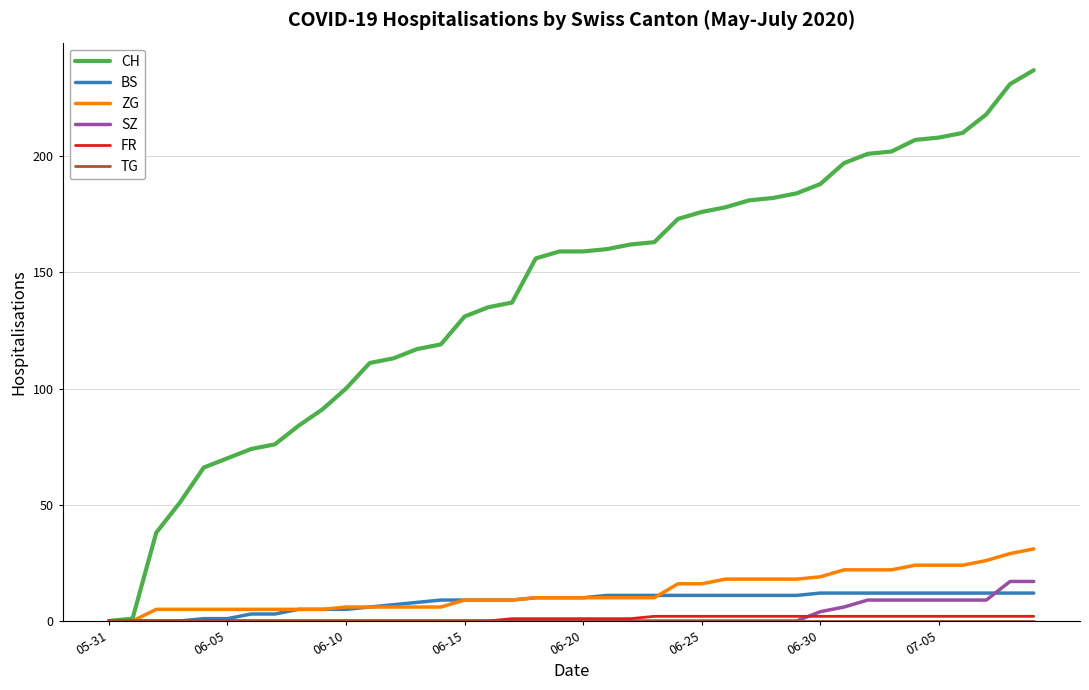

What is the sum of all BS values?

329